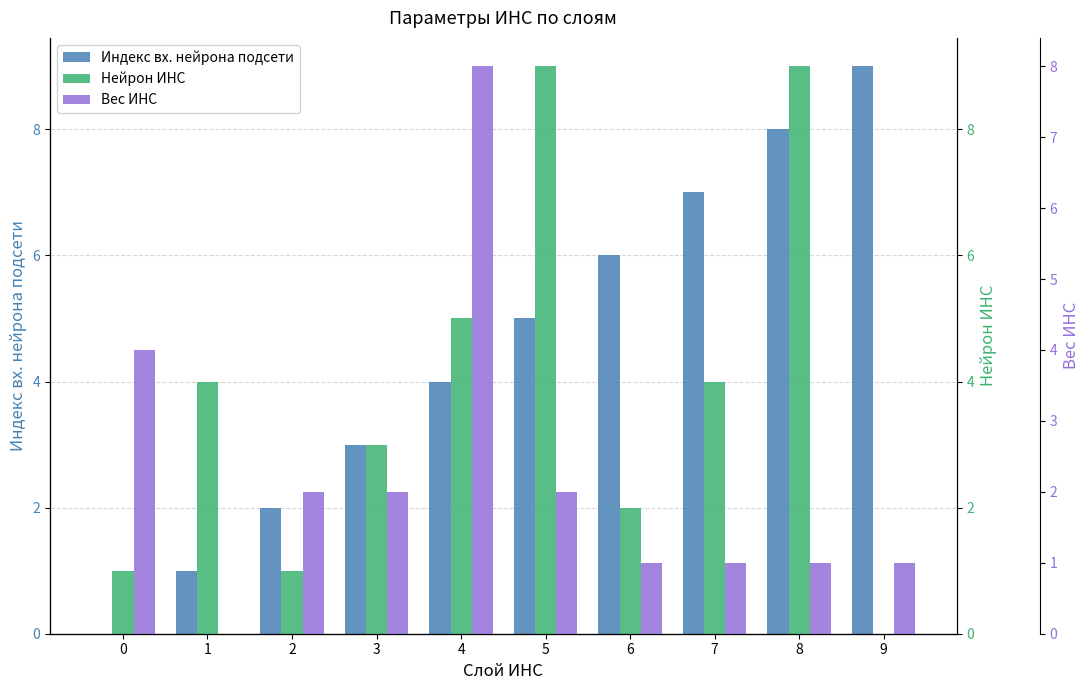

Is the value of Нейрон ИНС at 8 greater than the value of Вес ИНС at 8?

Yes